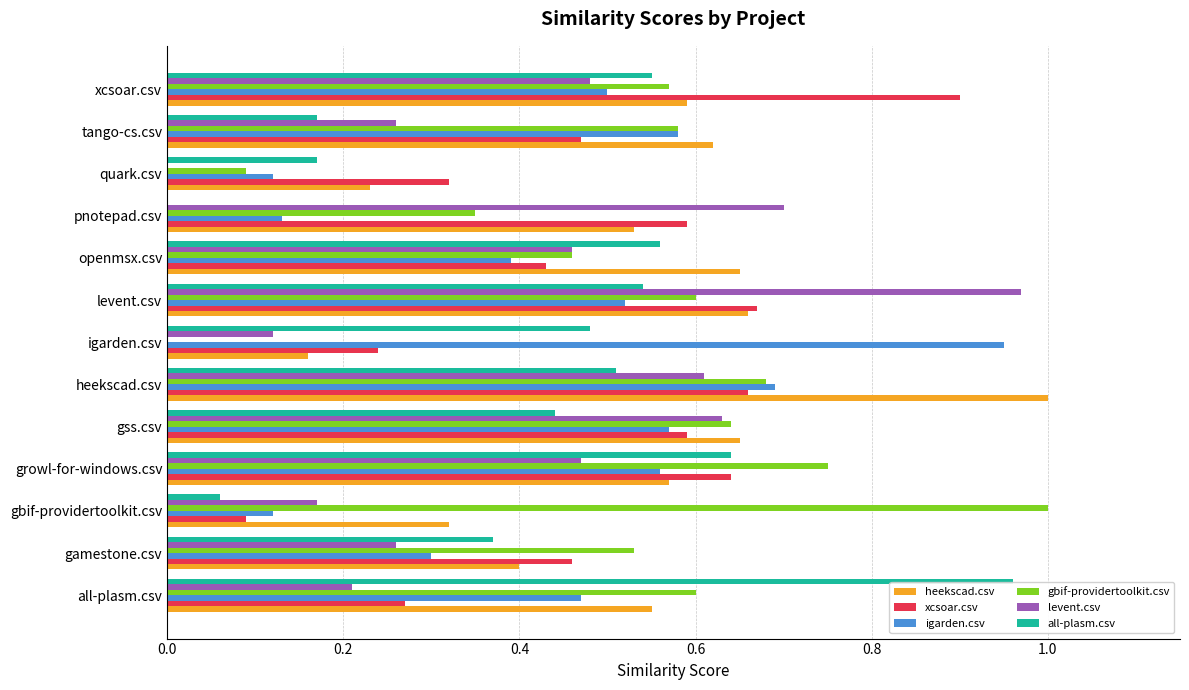

Which series changed the most between gamestone.csv and openmsx.csv?

heekscad.csv